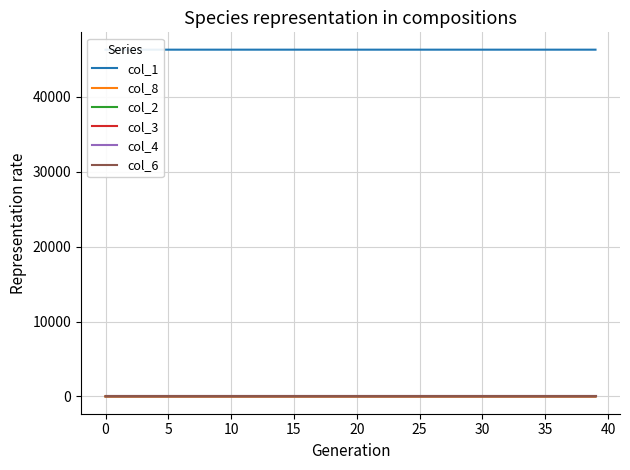

True or false: col_1 has a value of 22509.1 at 0.

False